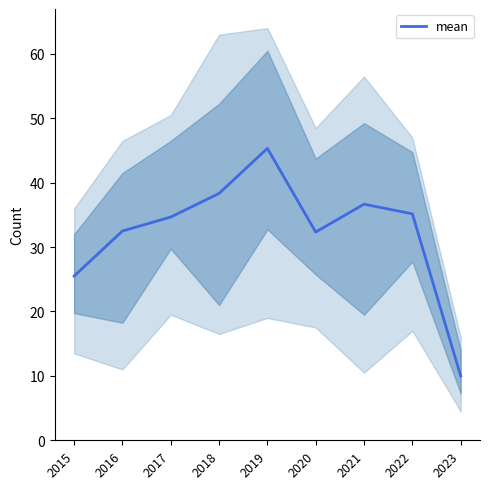

How many lines are shown in the chart?

1